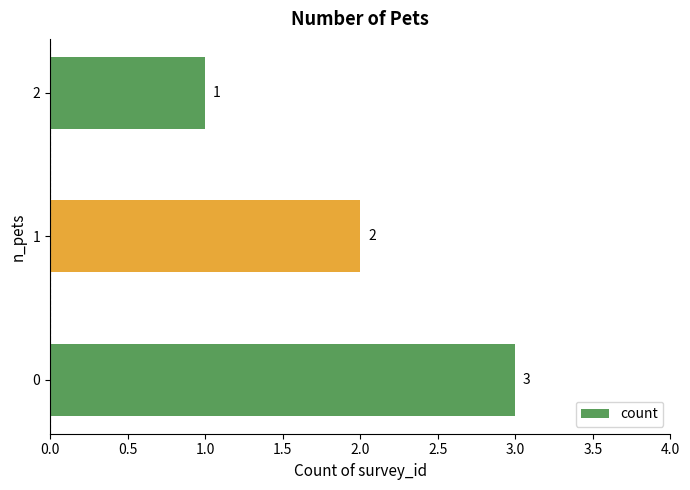

List the labels in order of value, largest first.

0, 1, 2